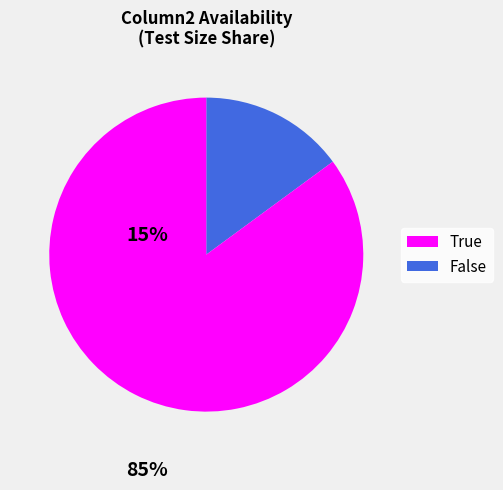

Is there any slice that represents more than half of the pie?

Yes